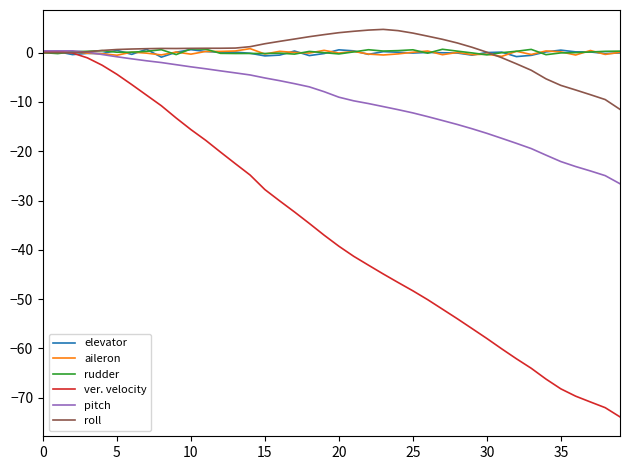

What is the minimum value shown in the chart?

-73.9